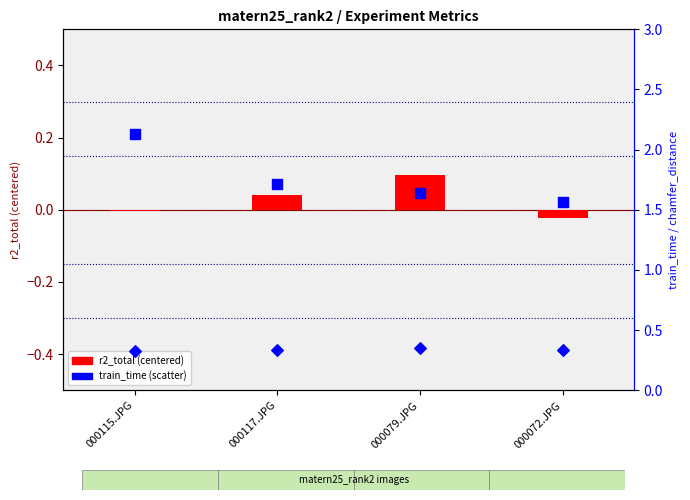

Is the value of r2_total (centered) at 000072.JPG greater than the value of chamfer_distance at 000117.JPG?

No